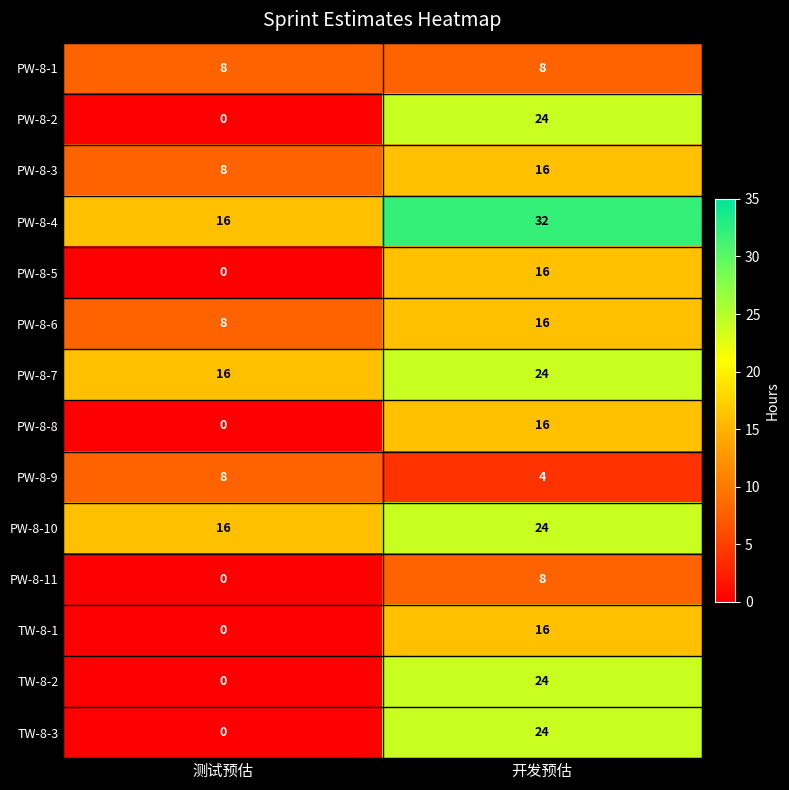

Rank the categories by PW-8-6 value from lowest to highest.

测试预估, 开发预估